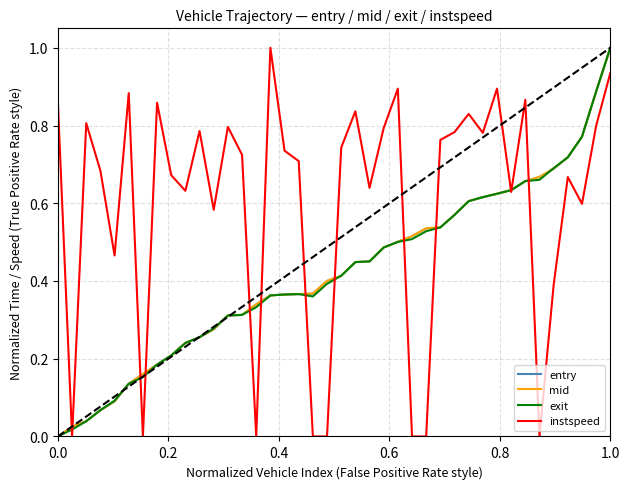

Which series has the largest total across all categories?

instspeed